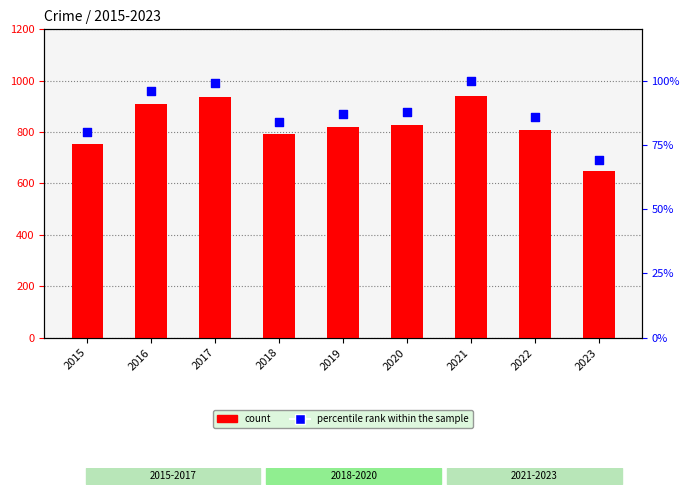

Is the value of count at 2023 greater than the value of percentile rank within the sample at 2016?

Yes